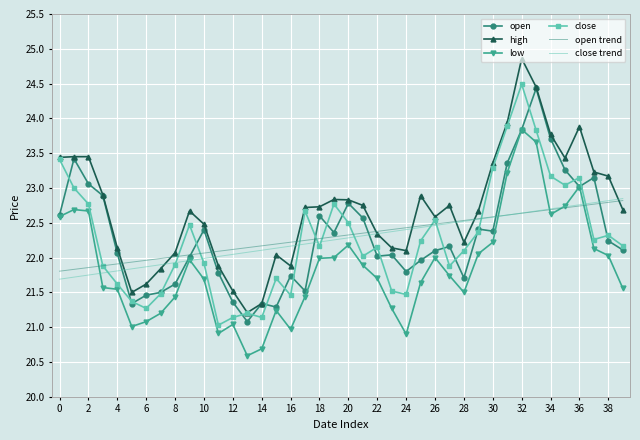

Count the number of data series in this chart.

6